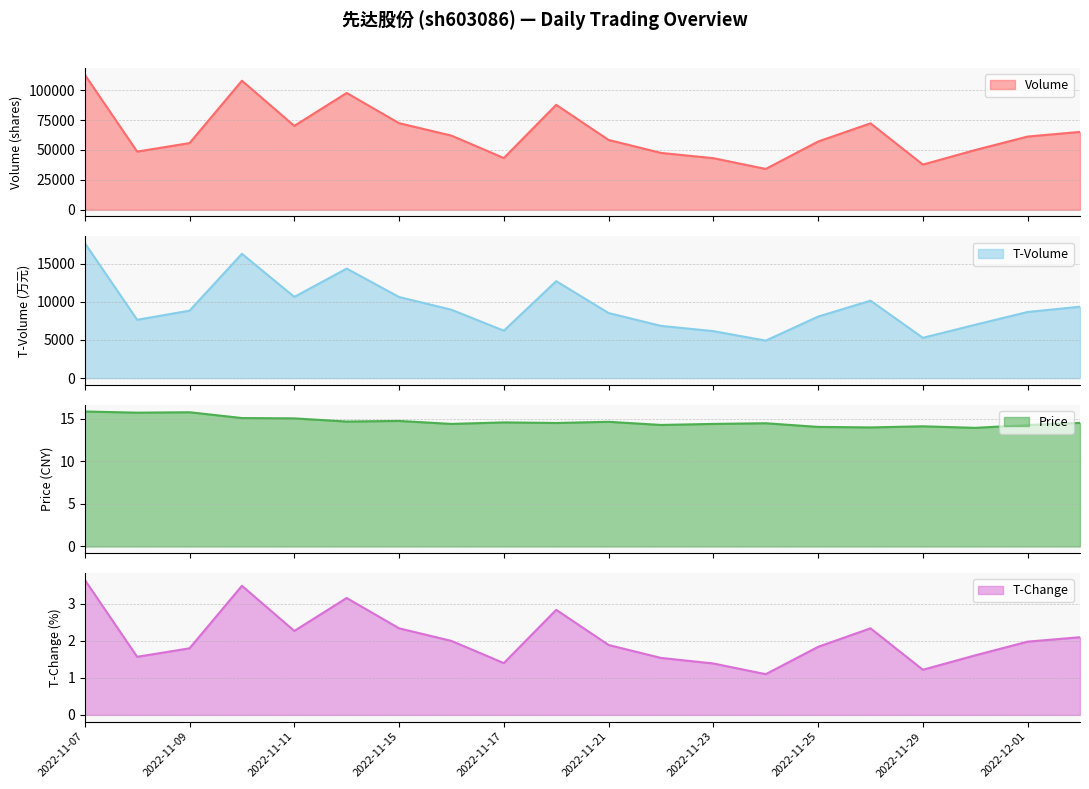

Which series changed the most between 2022-11-10 and 2022-11-14?

volume